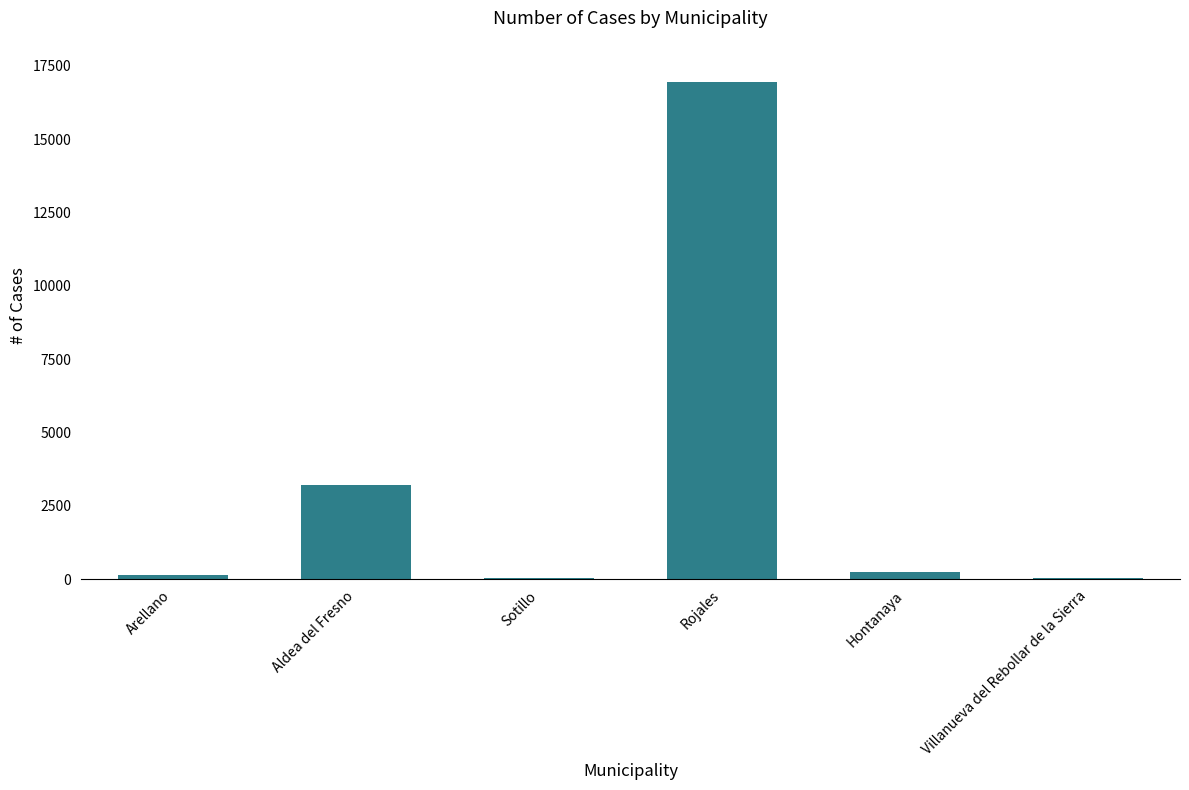

What is the ratio of the value at Villanueva del Rebollar de la Sierra to the value at Sotillo?

1.5